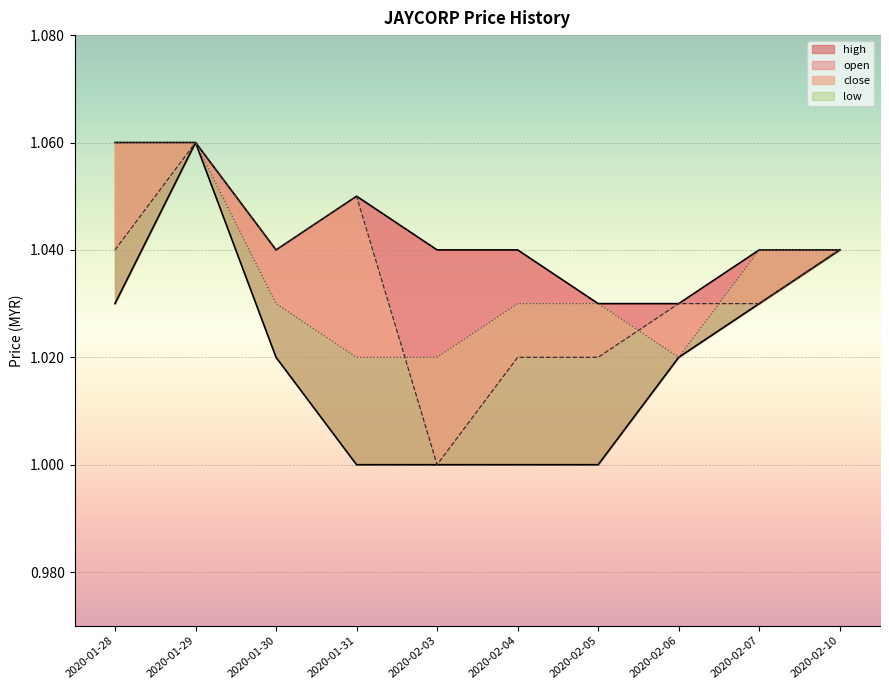

True or false: close and high cross at least once.

False